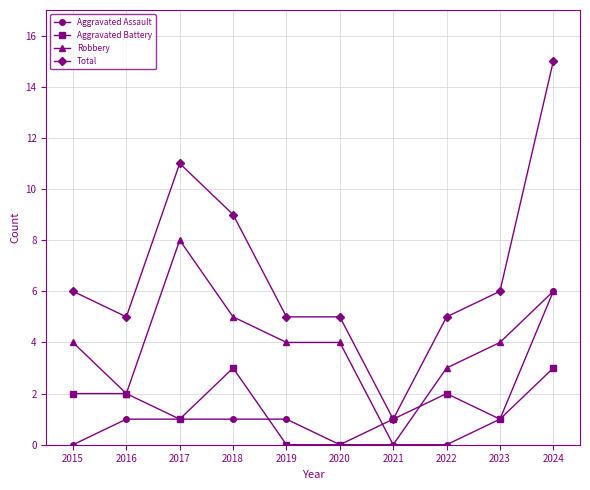

What is the maximum value shown in the chart?

15